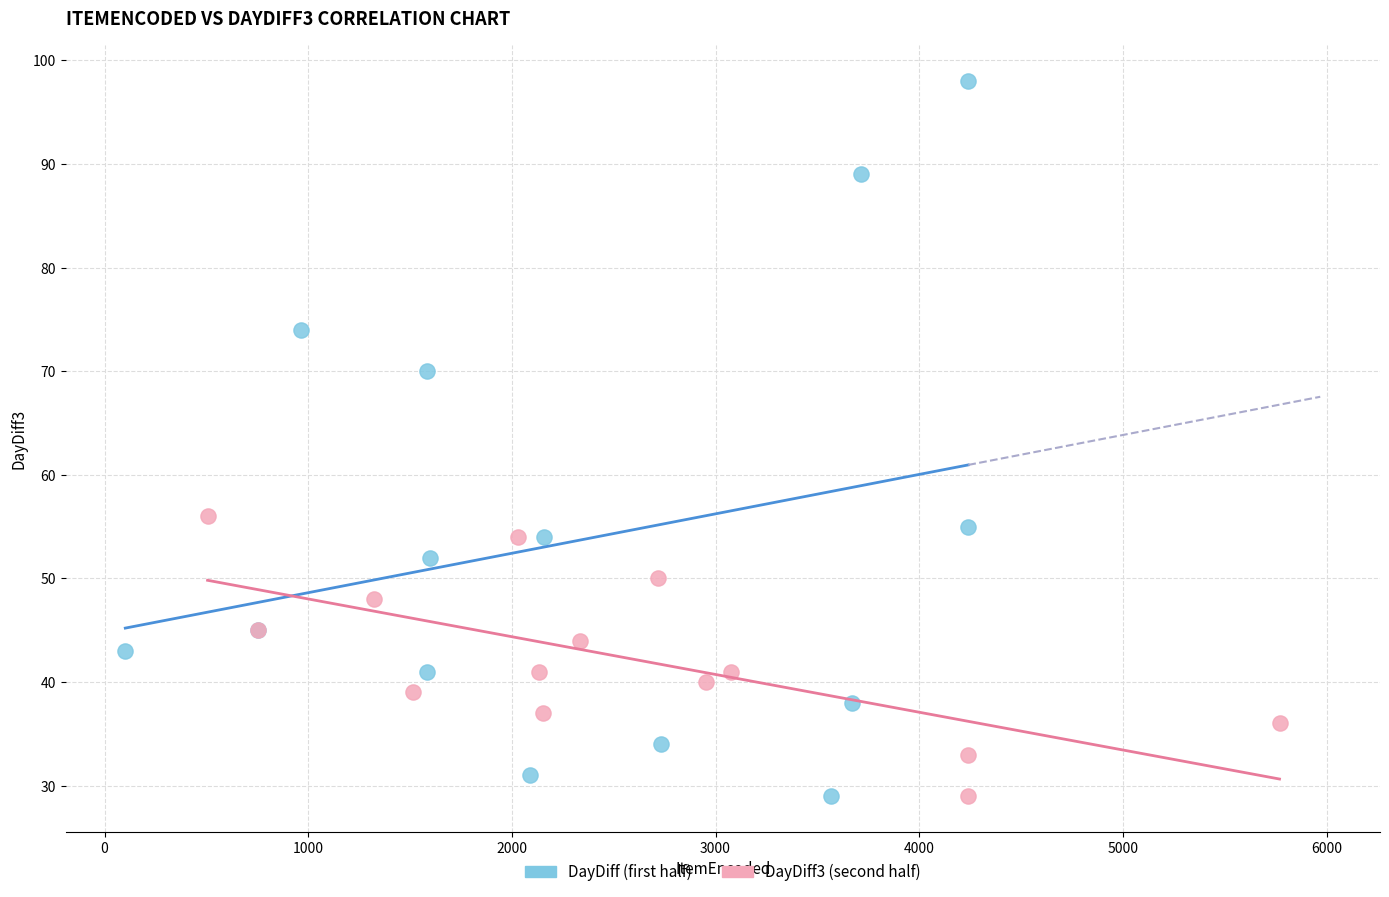

Which series has the largest Y range (max minus min)?

DayDiff (first half)